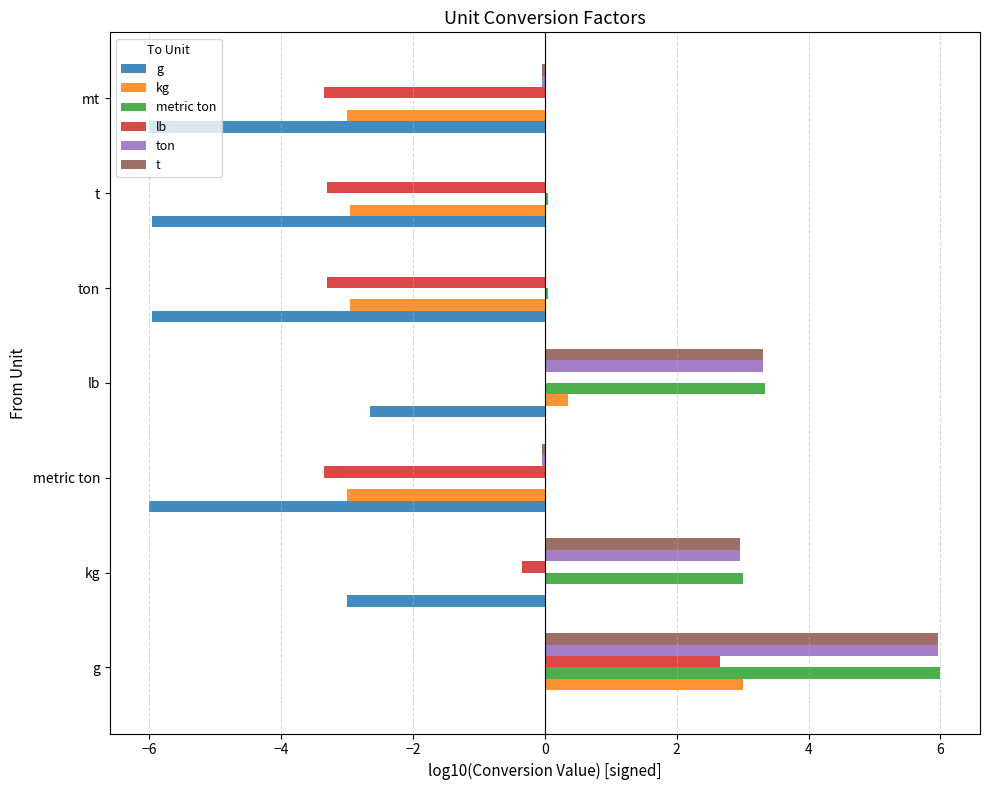

At which label does t reach its peak?

g